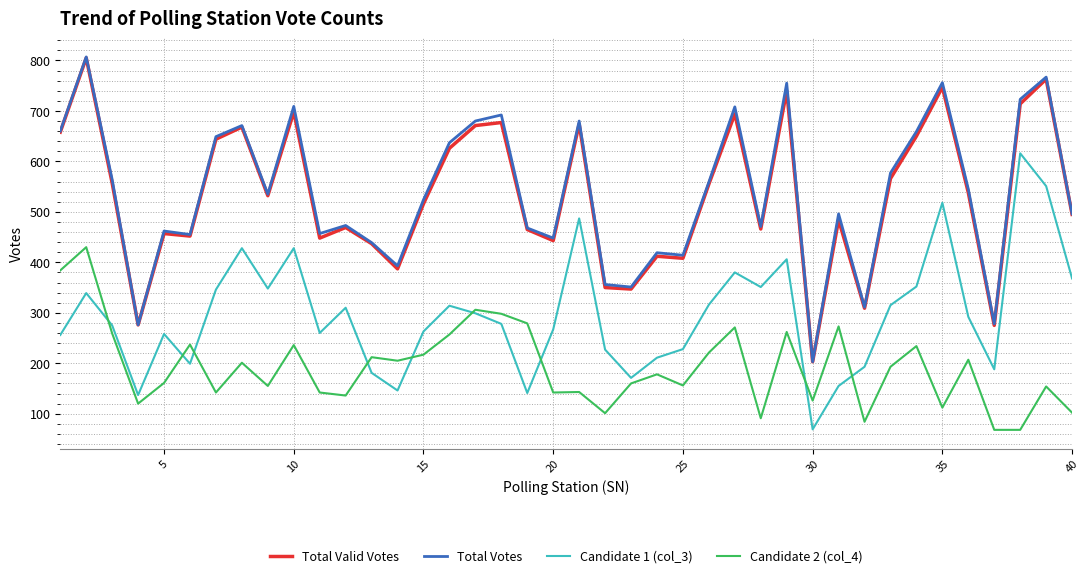

True or false: Candidate 1 (col_3) and Total Votes intersect in this chart.

False